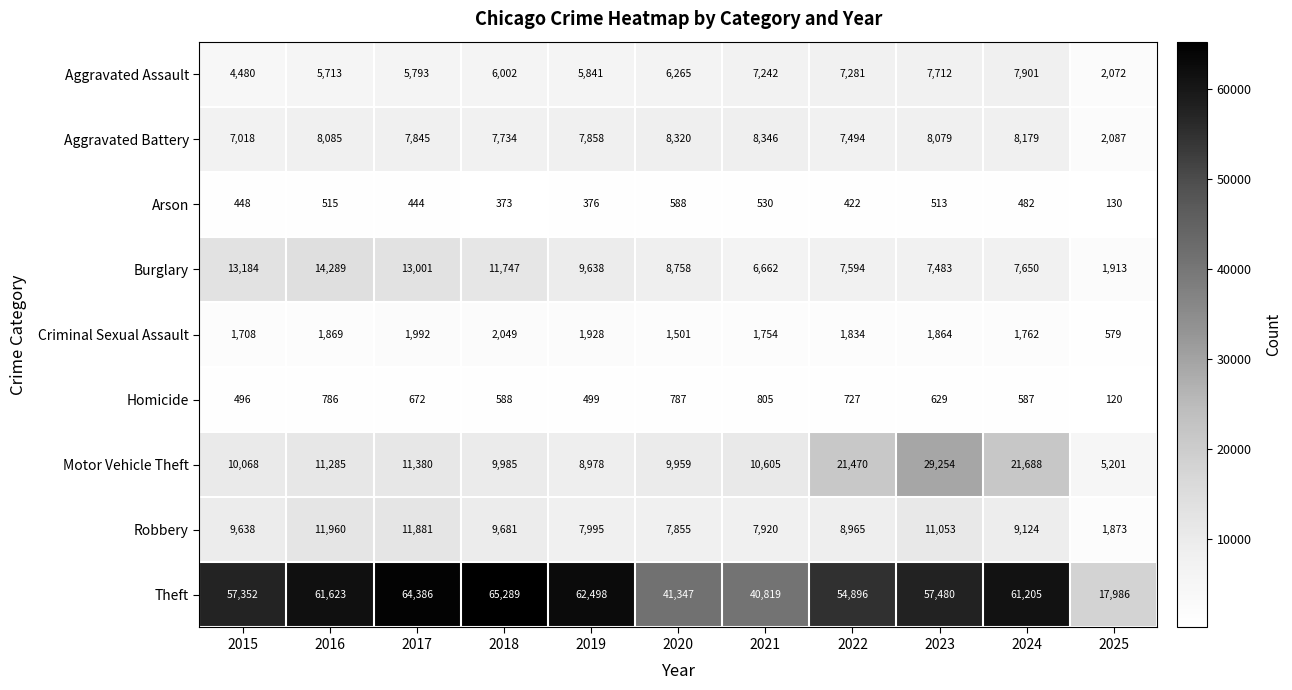

At which category is the sum across all series the highest?

2023